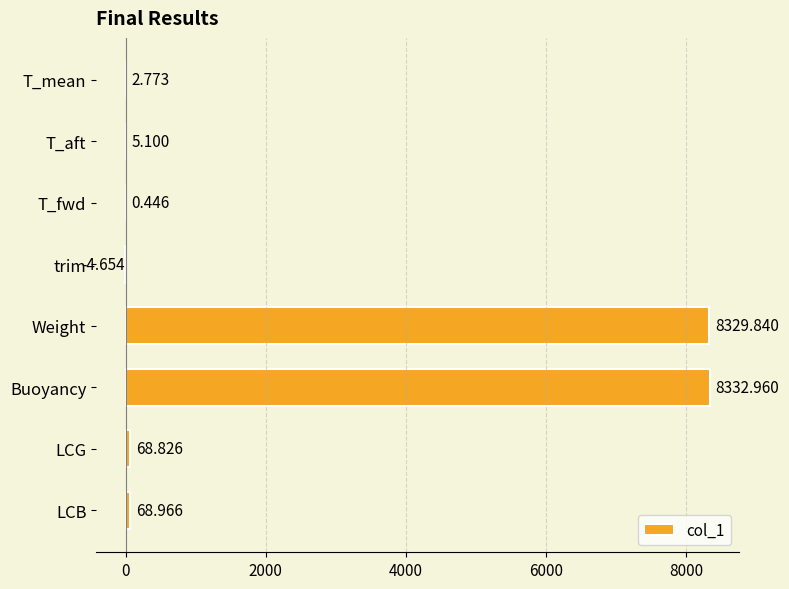

At which category does the chart reach its peak across all series?

Buoyancy